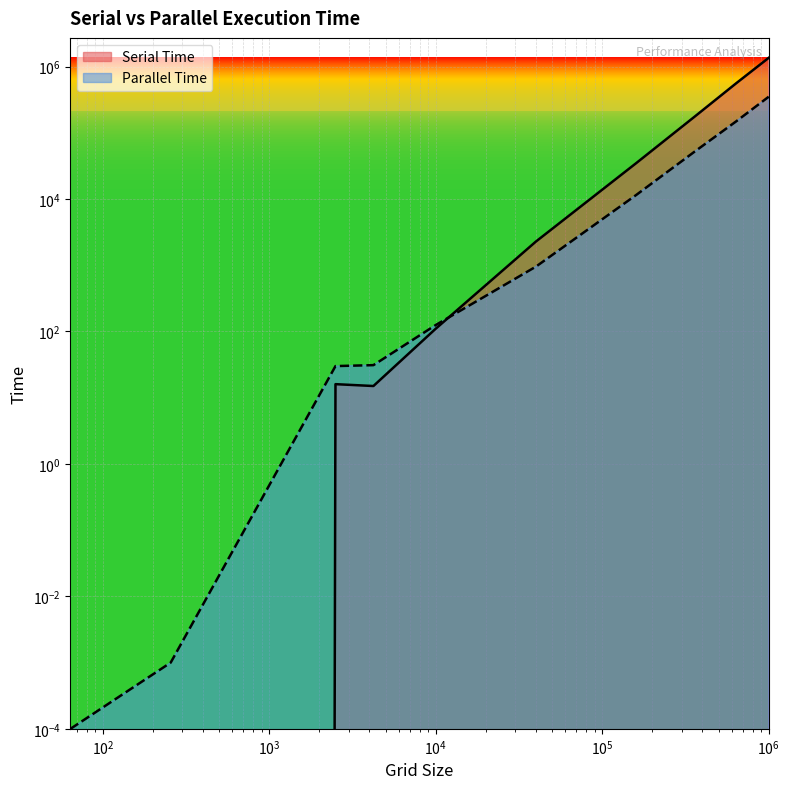

What is the difference between the Serial Time values at 2500 and 160000?

34779.0